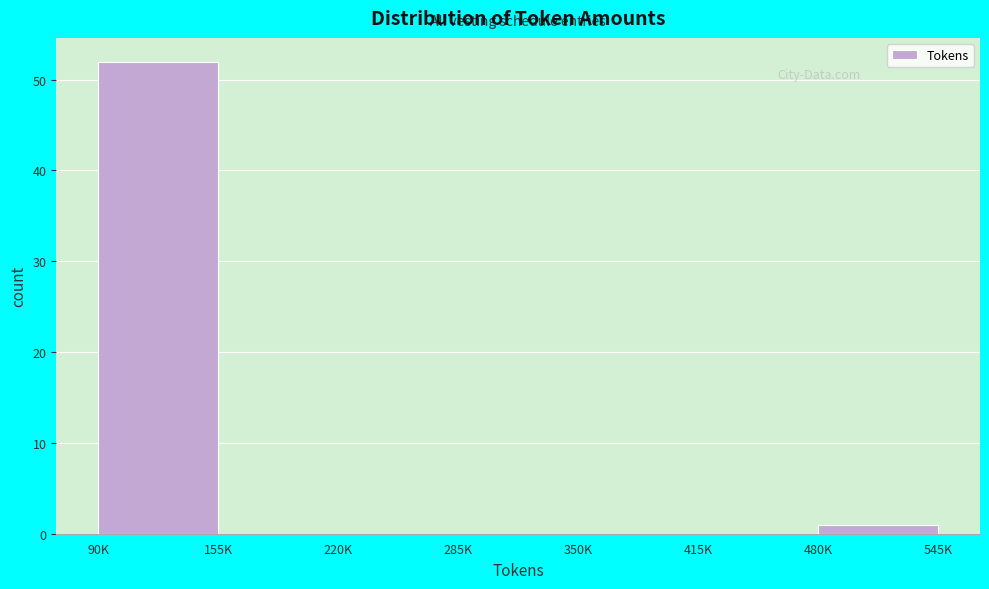

Reading left to right, list all the values displayed in this chart.

90K=52	155K=0	220K=0	285K=0	350K=0	415K=0	480K=1